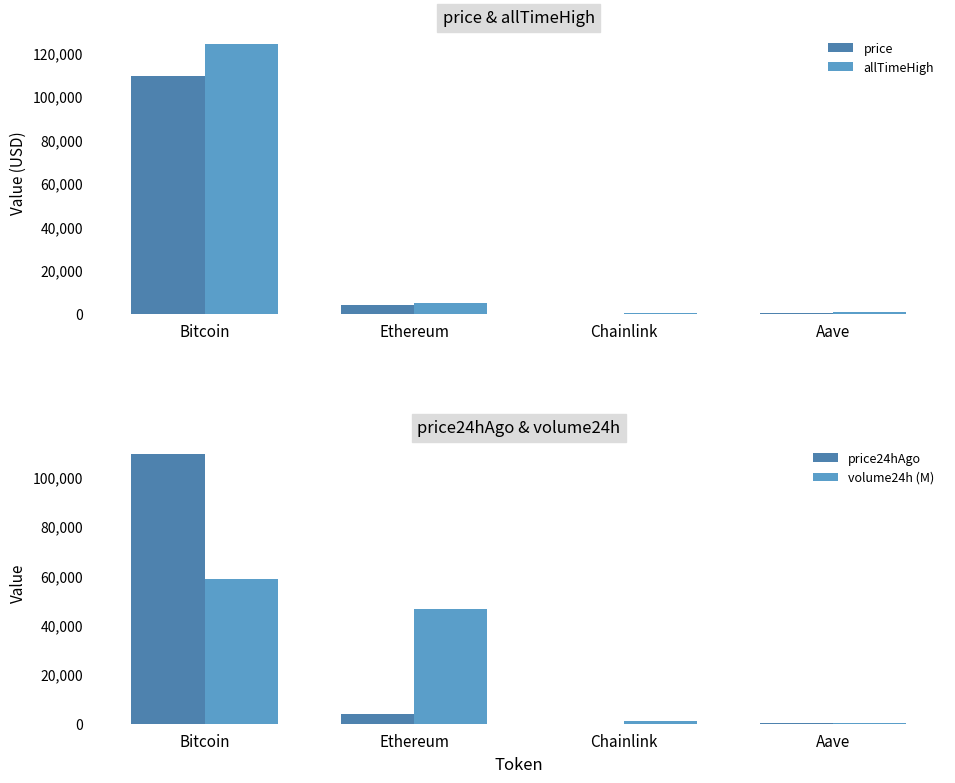

Rank the series by their maximum value, from lowest to highest.

volume24h (M), price24hAgo, price, allTimeHigh